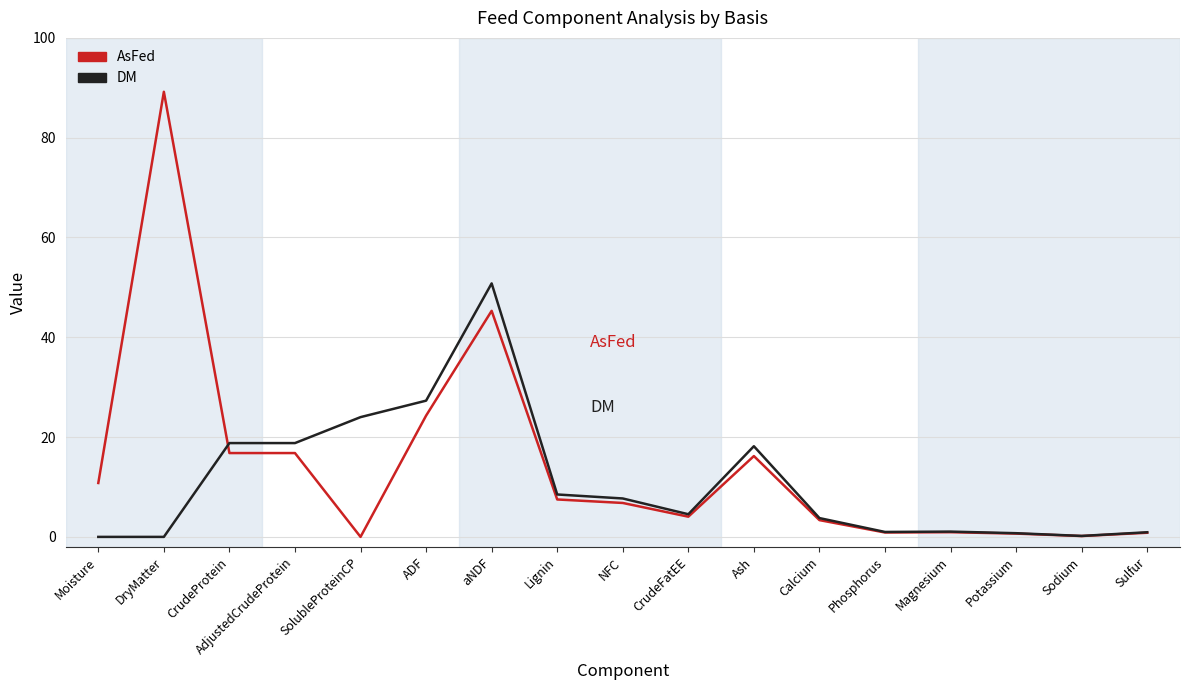

What position from the right is Phosphorus?

5